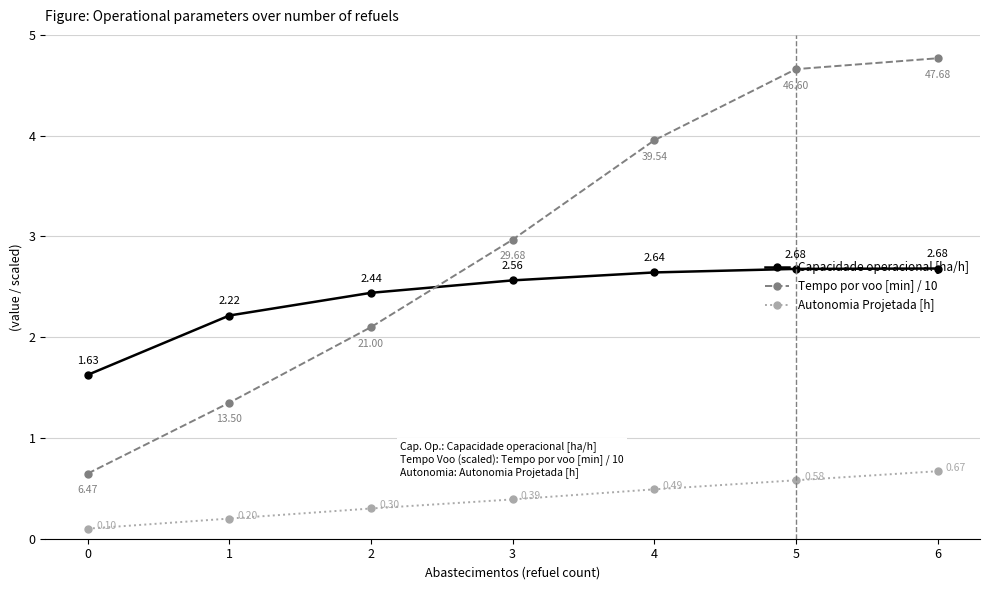

What is the difference between the maximum and minimum values in the Capacidade operacional [ha/h] series?

1.1